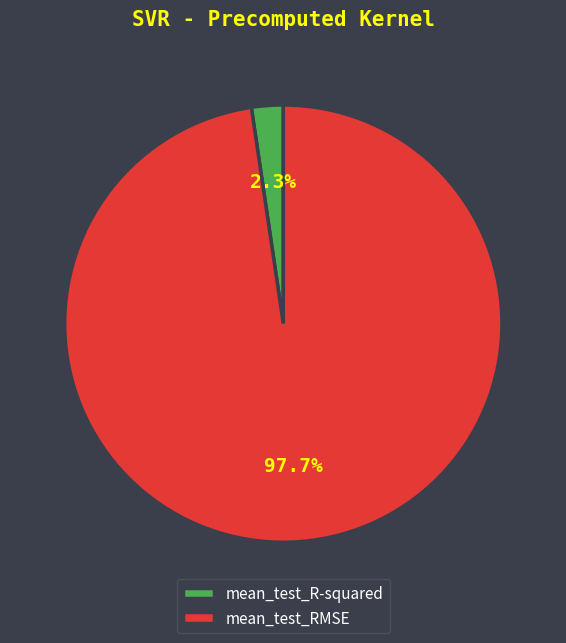

Which slice is the smallest?

mean_test_R-squared